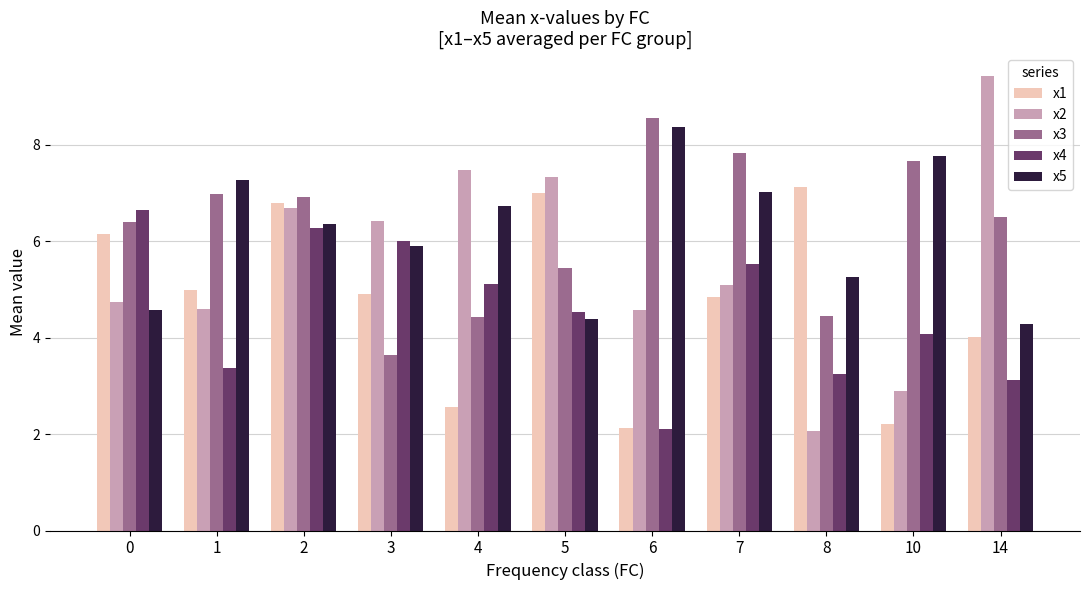

What is the difference between the maximum and minimum values in the x2 series?

7.4